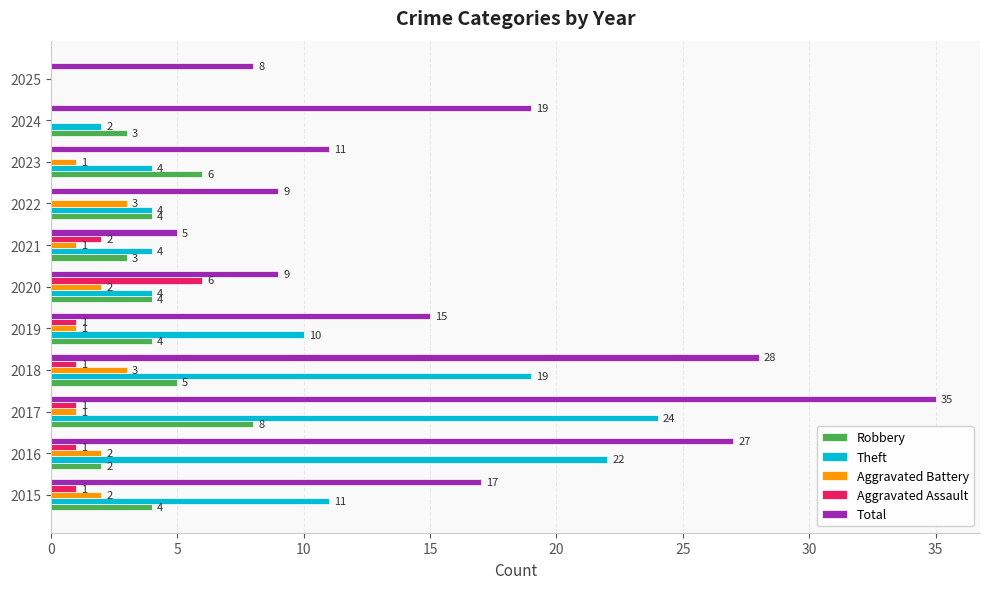

Which series changed the most between 2018 and 2024?

Theft